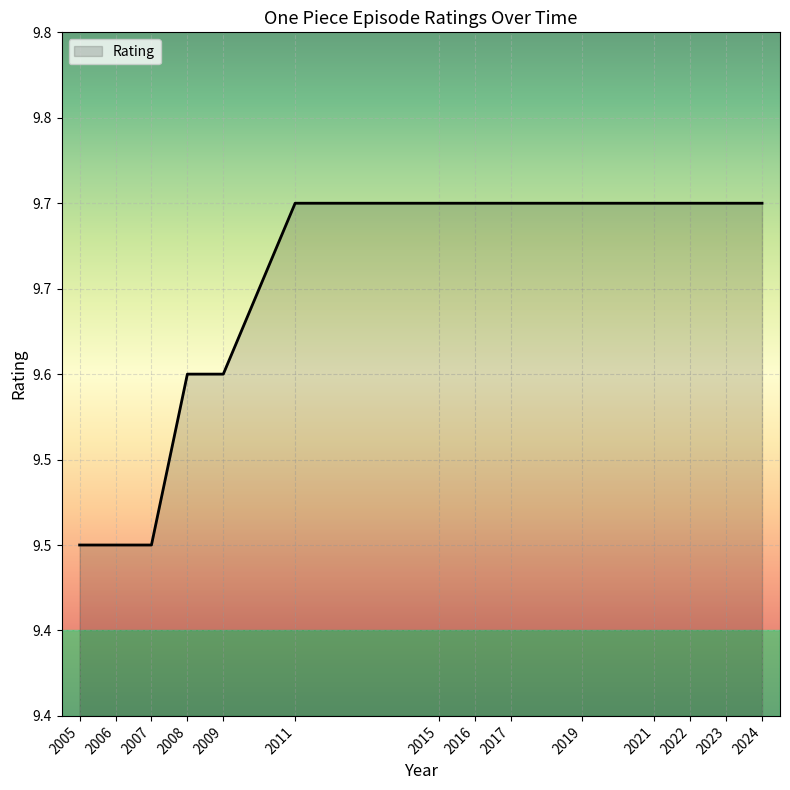

Where is the data nearest to the value 9?

2005